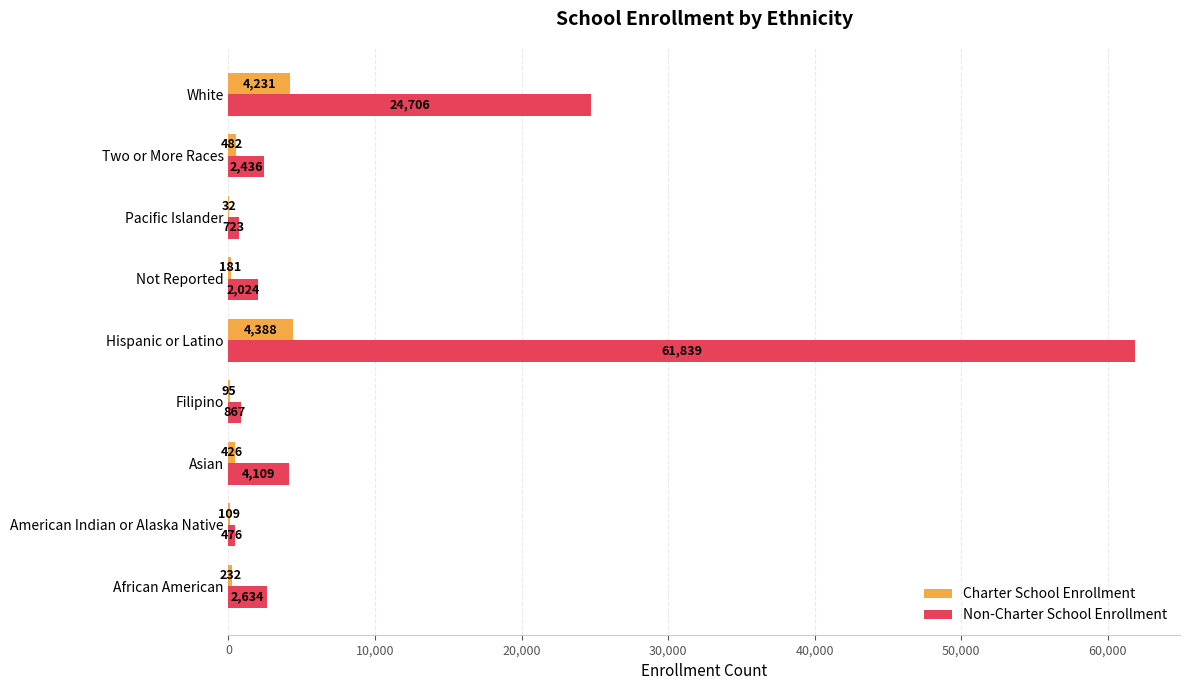

Which series has the largest total across all categories?

Non-Charter School Enrollment